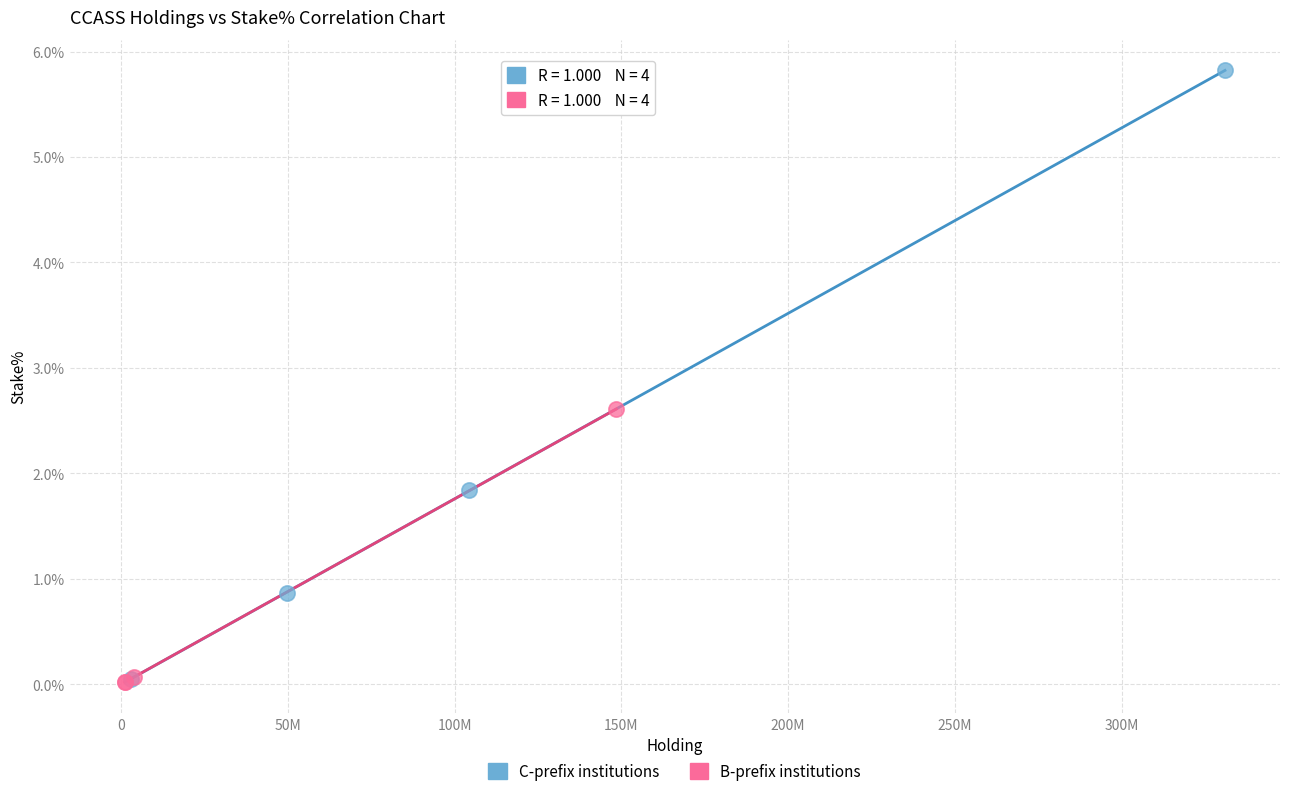

Which series has the widest spread of Y values?

C-prefix institutions